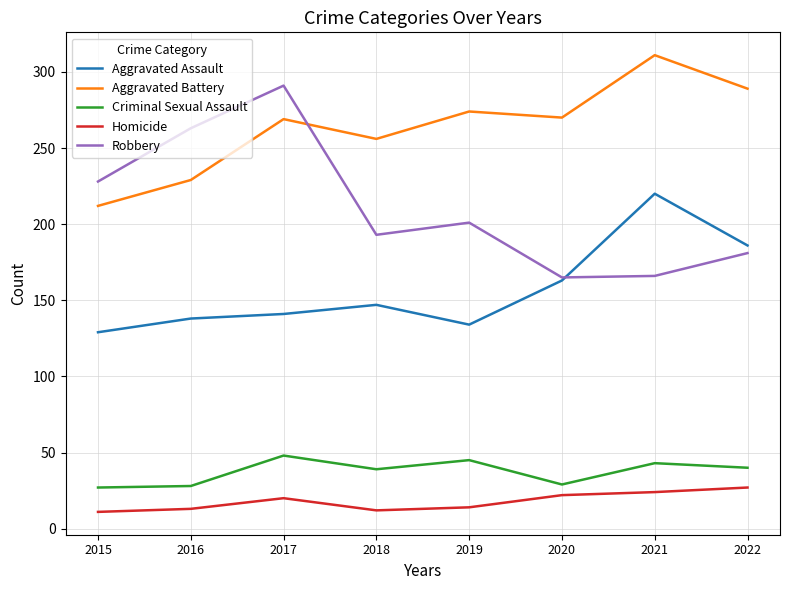

Is it true that Aggravated Assault equals 186 at 2022?

True